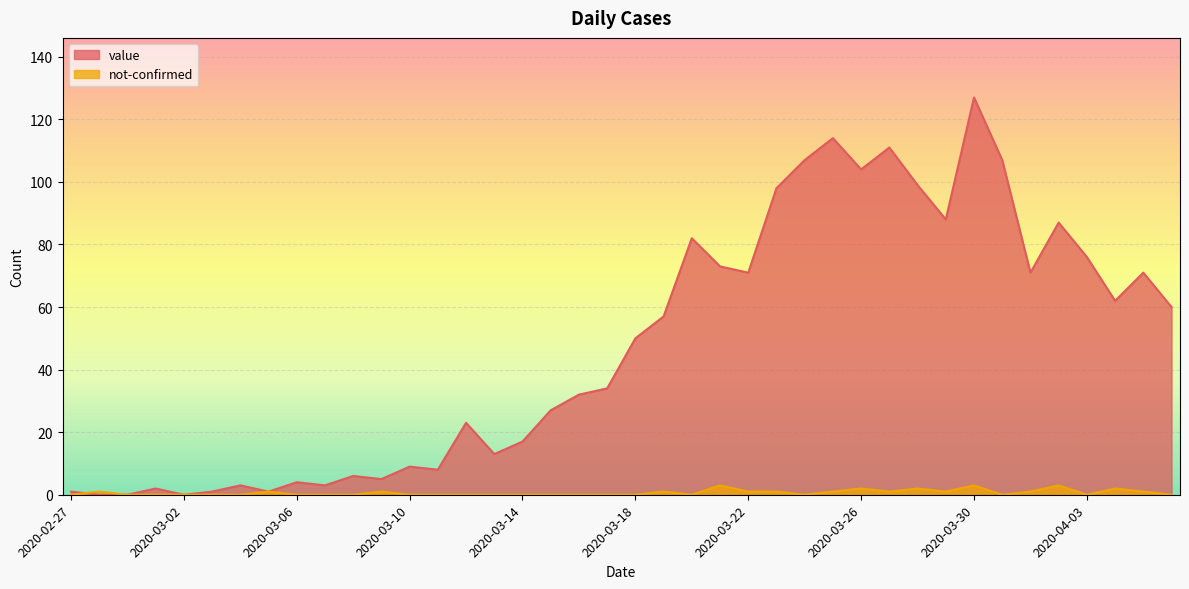

What are all the series names shown in the legend?

value, not-confirmed